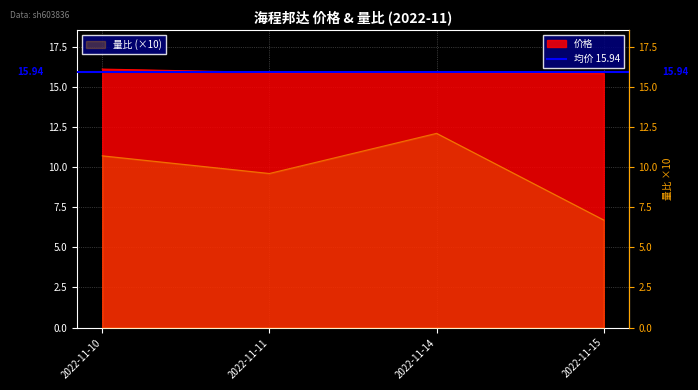

At 2022-11-10, list the series in order from largest to smallest.

价格, 量比